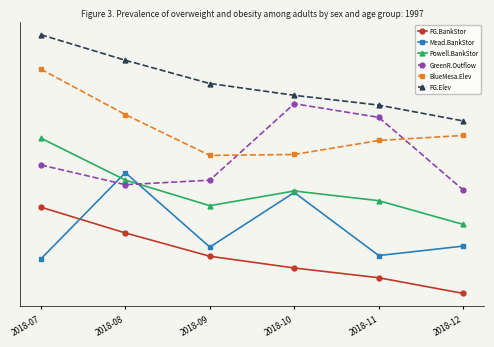

Rank the series at 2018-12 from lowest to highest value.

FG.BankStor, Mead.BankStor, Powell.BankStor, GreenR.Outflow, BlueMesa.Elev, FG.Elev